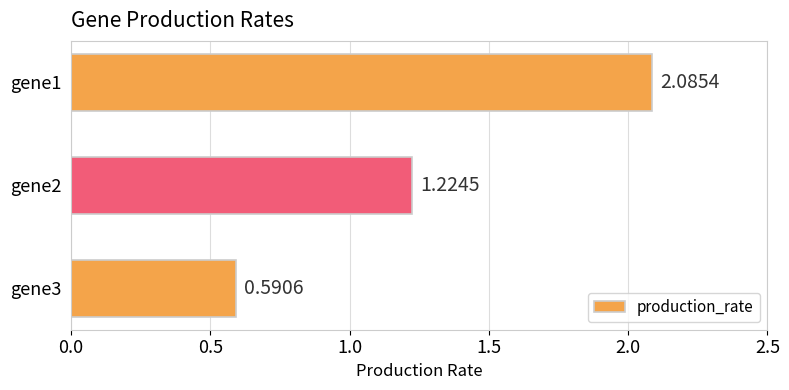

What is the average value?

1.3